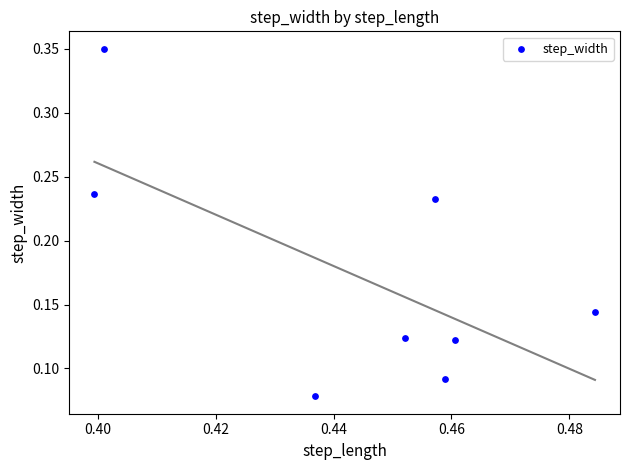

What is the range of Y values (max minus min)?

0.3